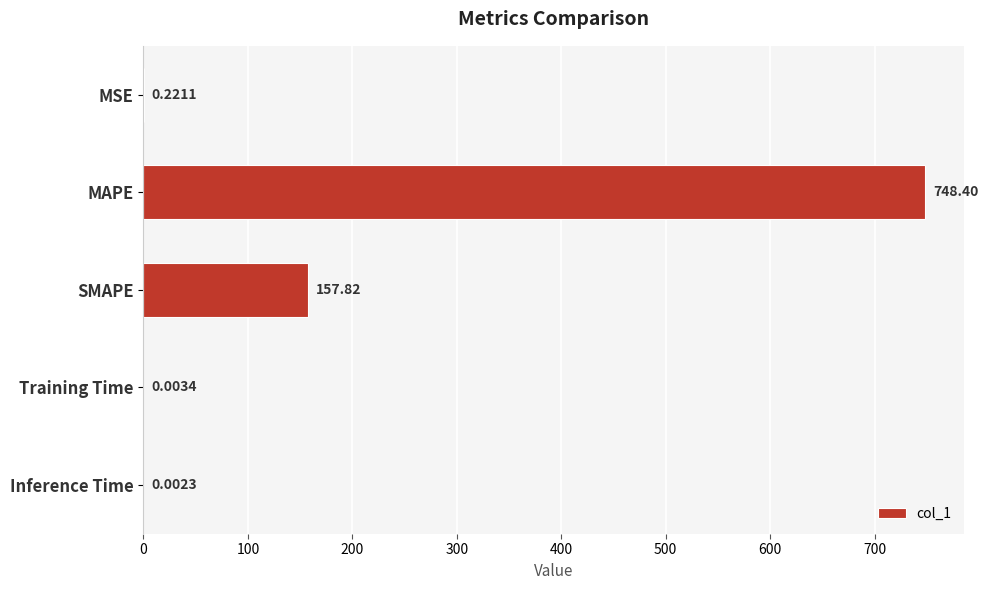

Which has a higher value, Training Time or MAPE?

MAPE